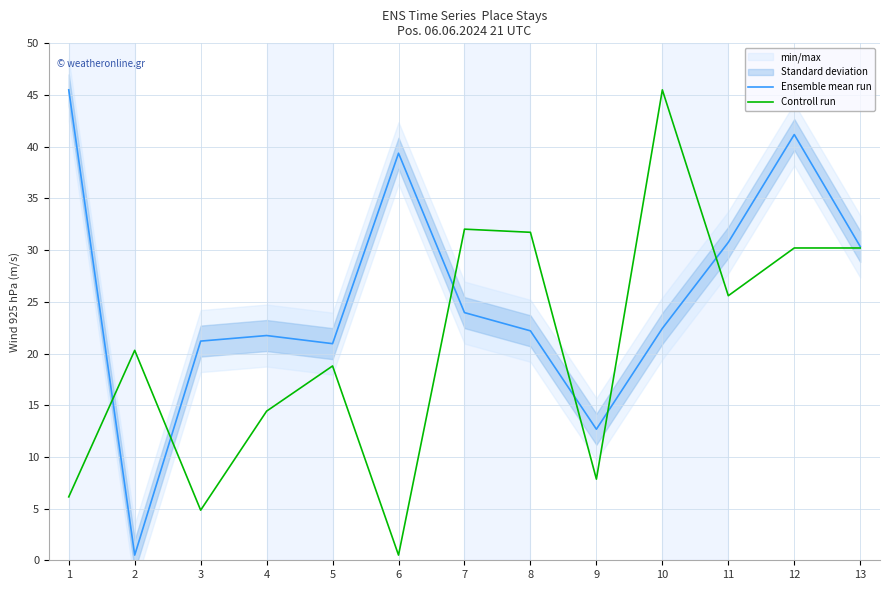

List the labels in order of Controll run value, smallest first.

6, 3, 1, 9, 4, 5, 2, 11, 13, 12, 8, 7, 10